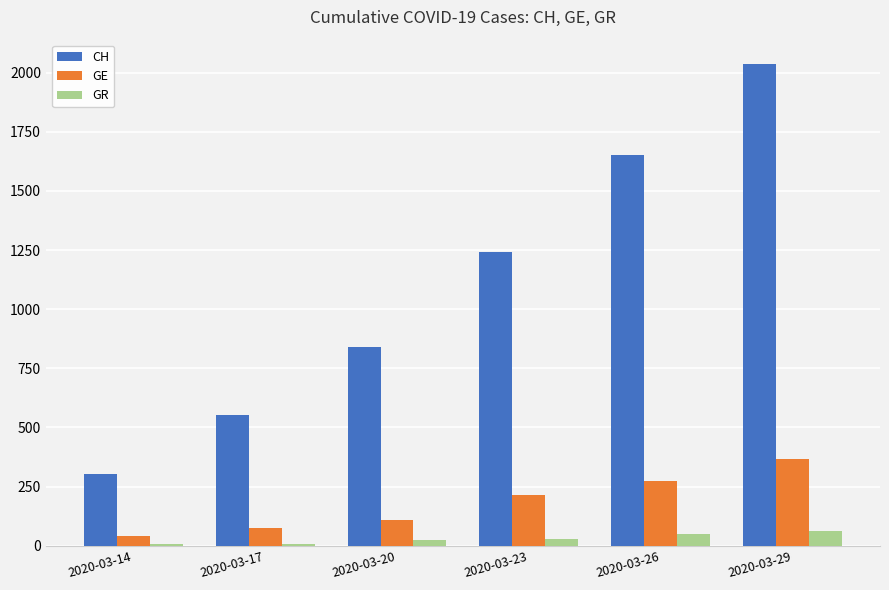

Which series changed the most between 2020-03-17 and 2020-03-23?

CH